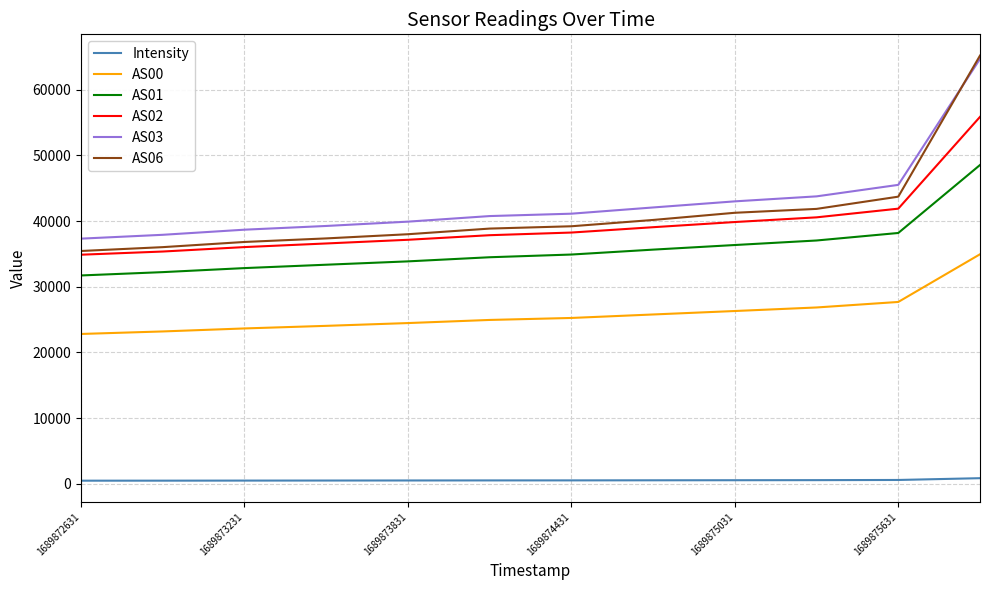

True or false: AS03 and AS00 cross at least once.

False